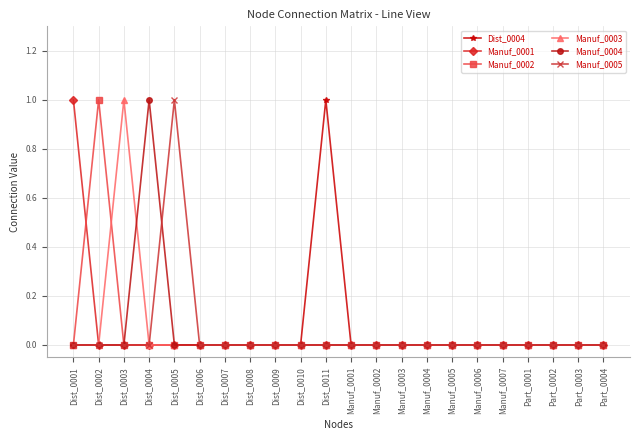

True or false: Manuf_0004 and Manuf_0003 intersect in this chart.

True